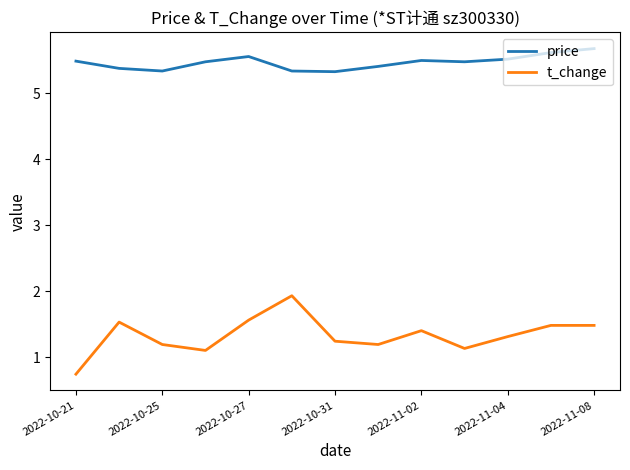

What is the highest value of the t_change series?

1.9